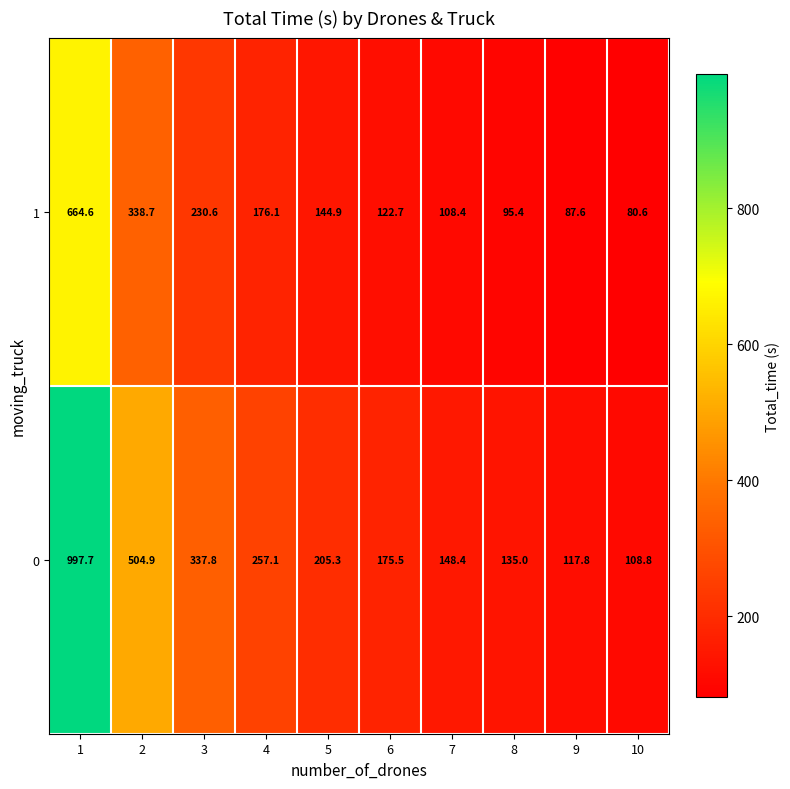

What is the difference between the highest and lowest values at 2?

166.2